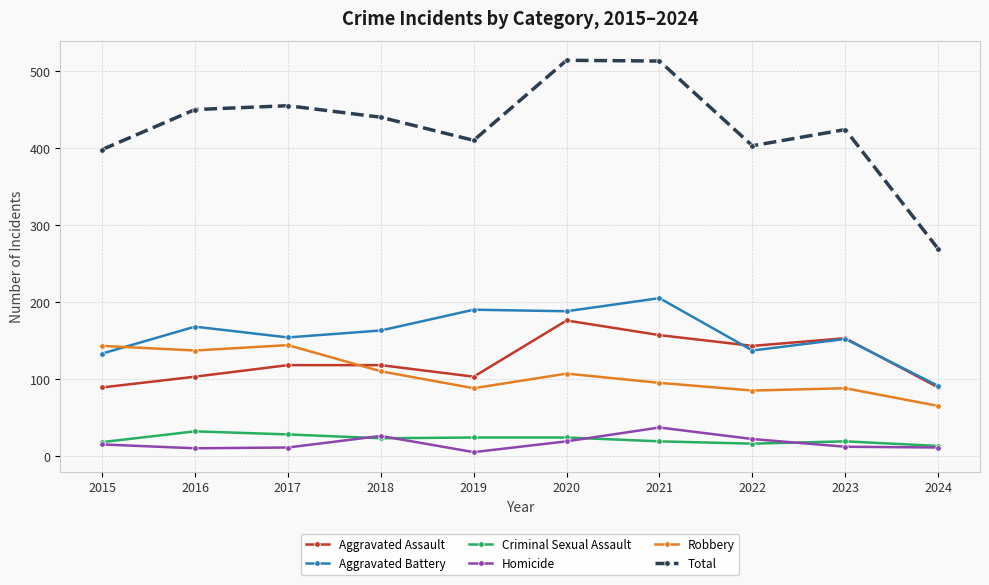

True or false: Homicide has more than 0 points higher than both neighbors.

True